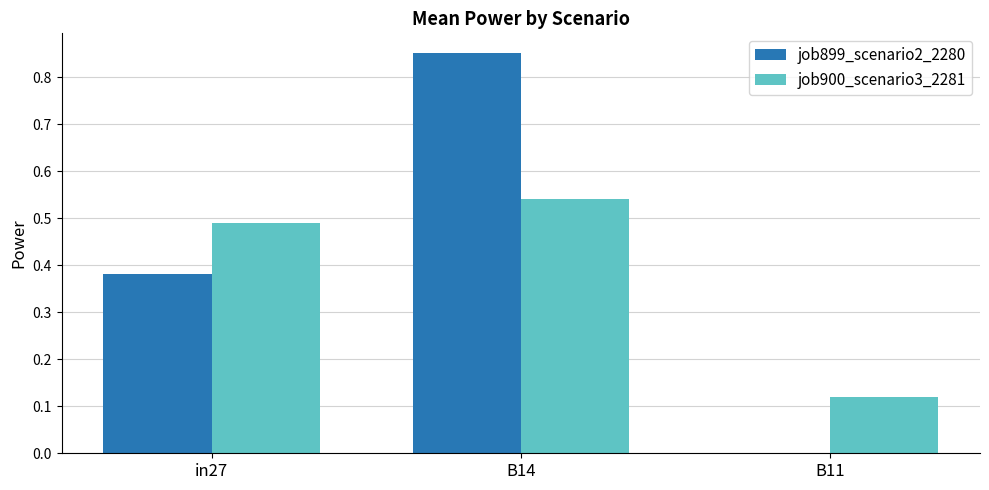

Which label corresponds to the largest value in the chart?

B14